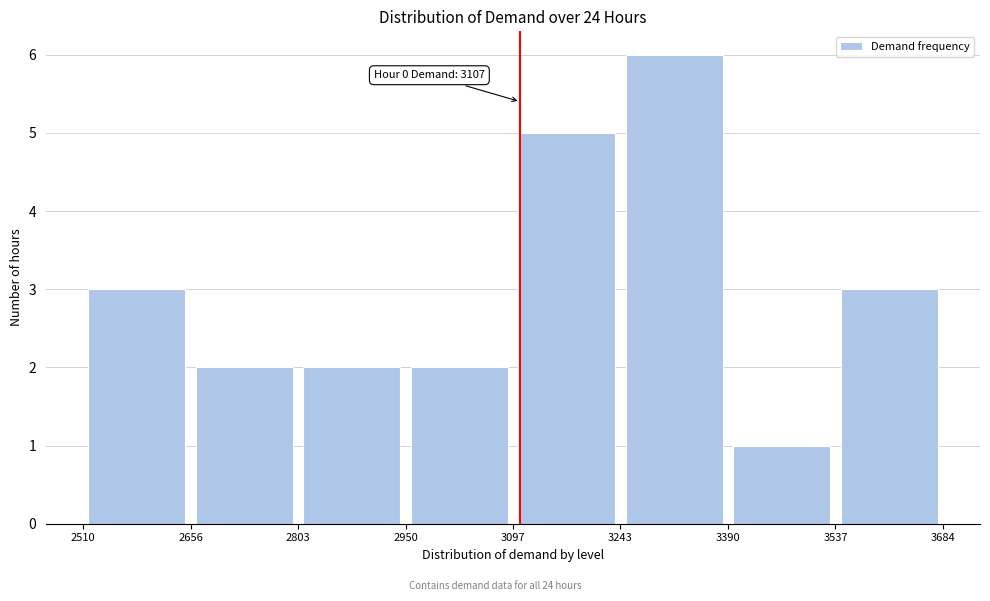

Which range on the x-axis has the tallest bar?

3243 to 3390